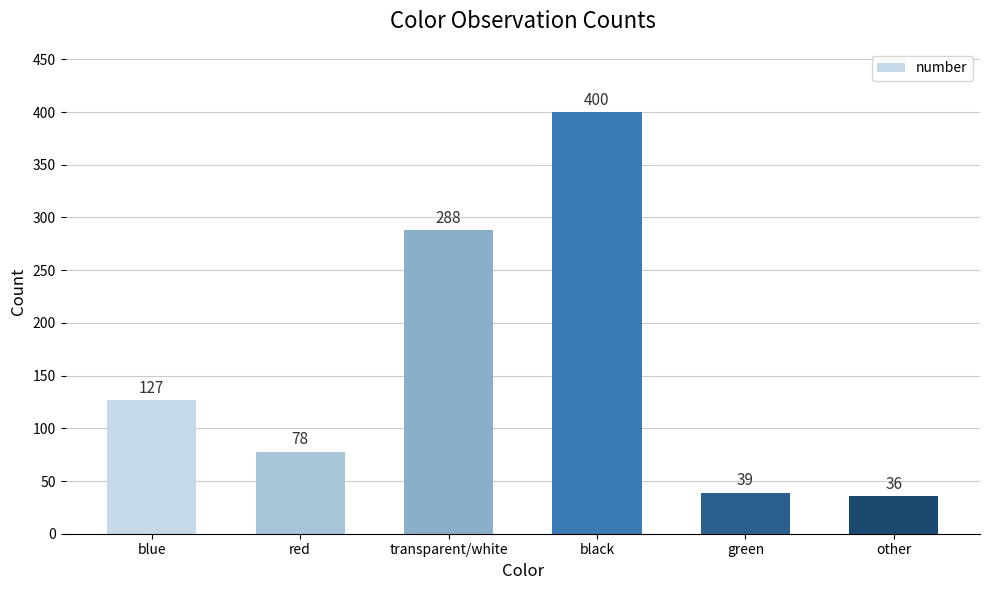

Which category has the lowest value across all series?

other